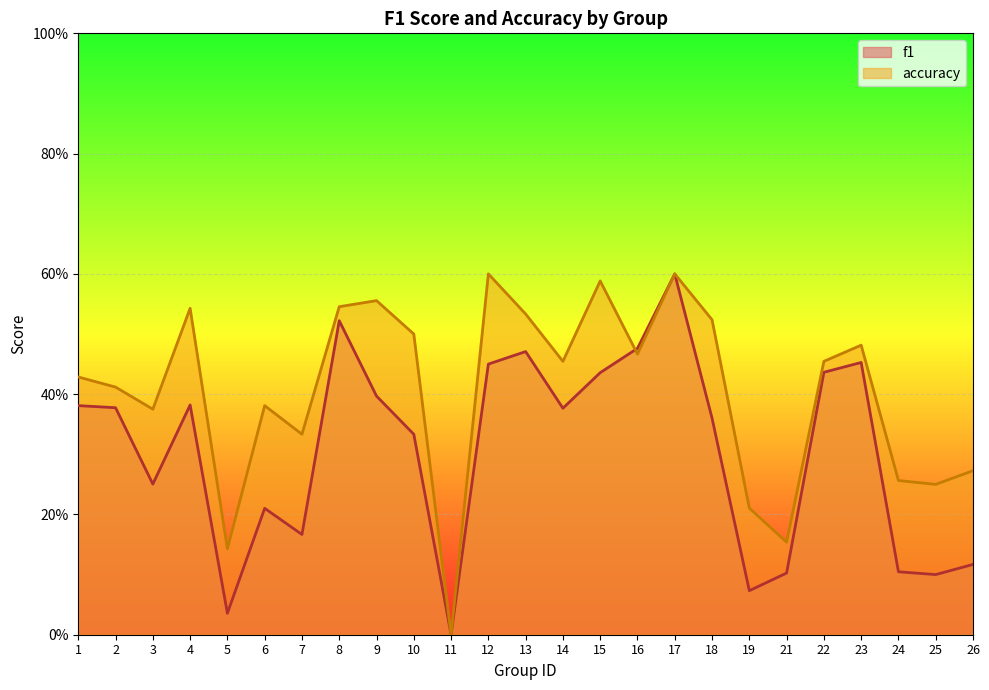

How many lines are shown in the chart?

2